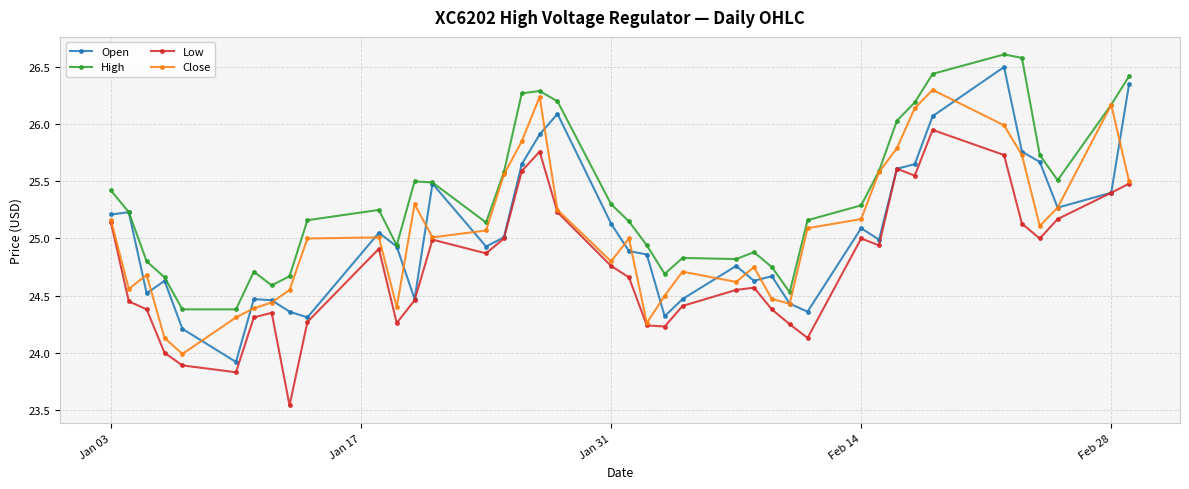

Which series has the largest total across all categories?

High